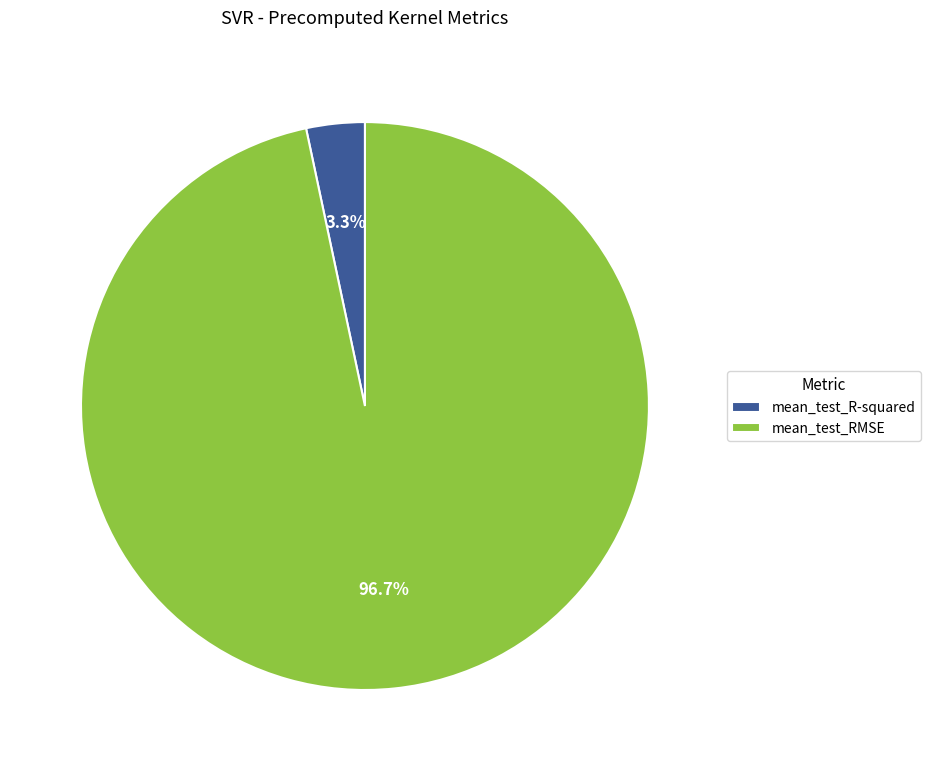

Which category has the smallest portion of the pie?

mean_test_R-squared